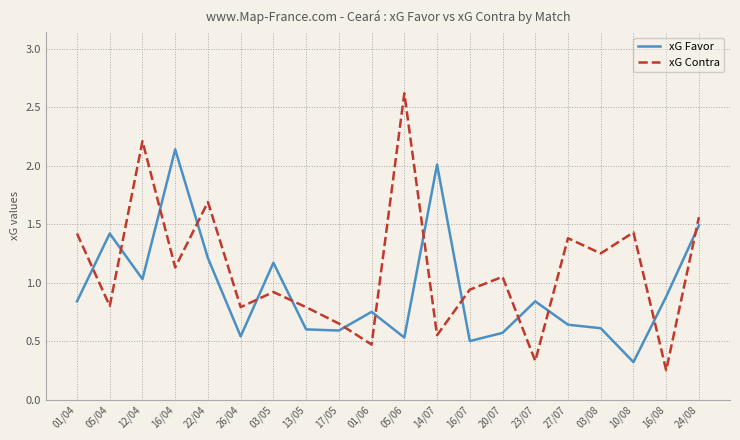

List the series in order of their peak value, lowest first.

xG Favor, xG Contra